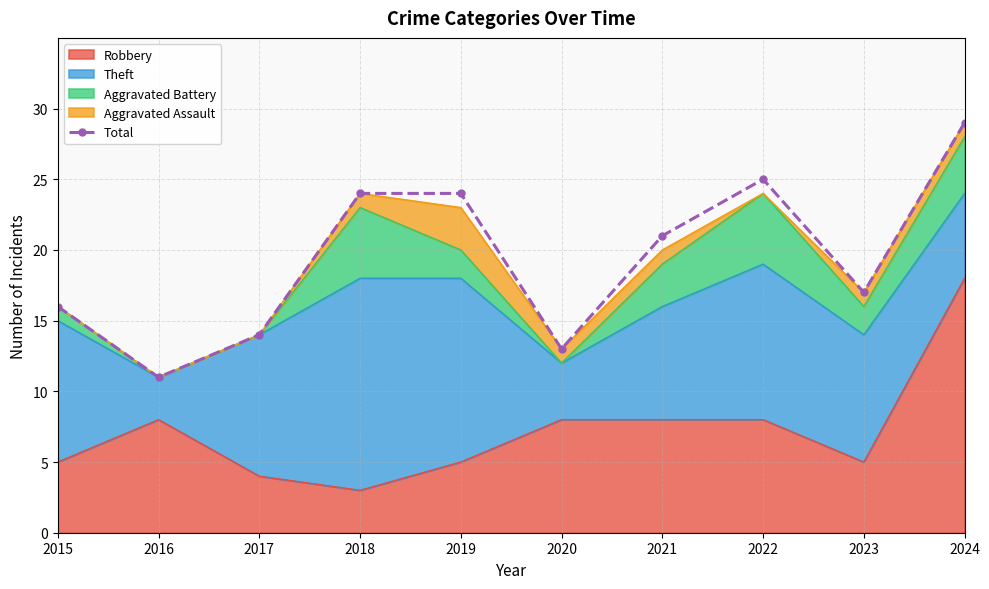

Which label corresponds to the smallest value in the chart?

2016